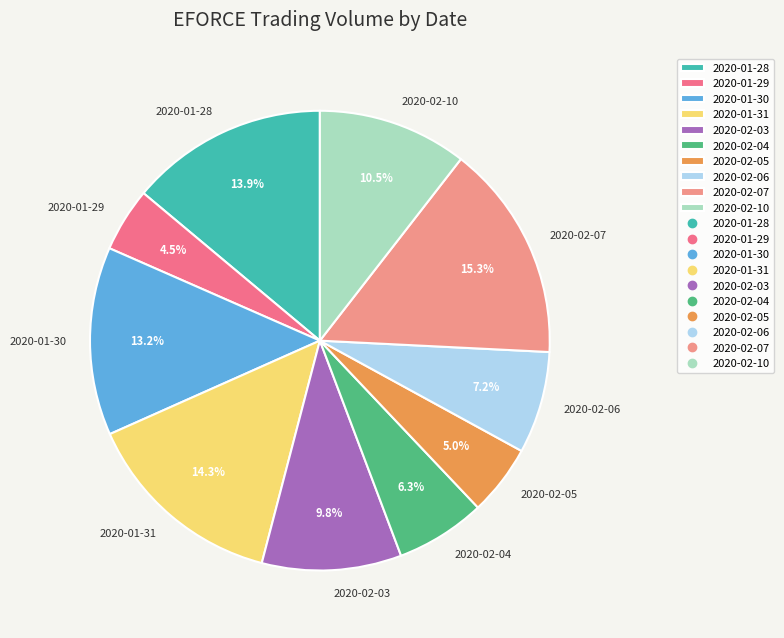

Does any single category account for the majority?

No